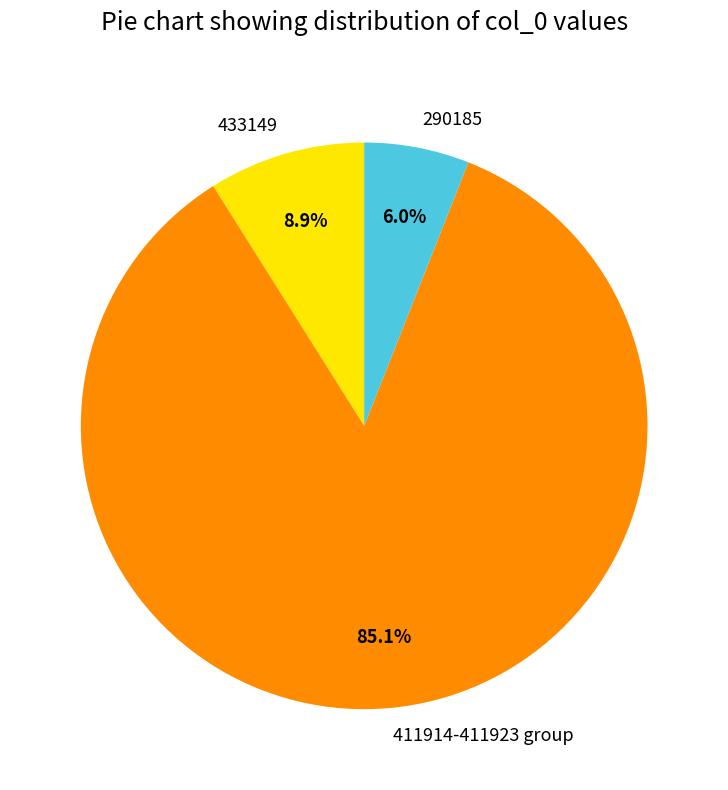

Does any single category account for the majority?

Yes